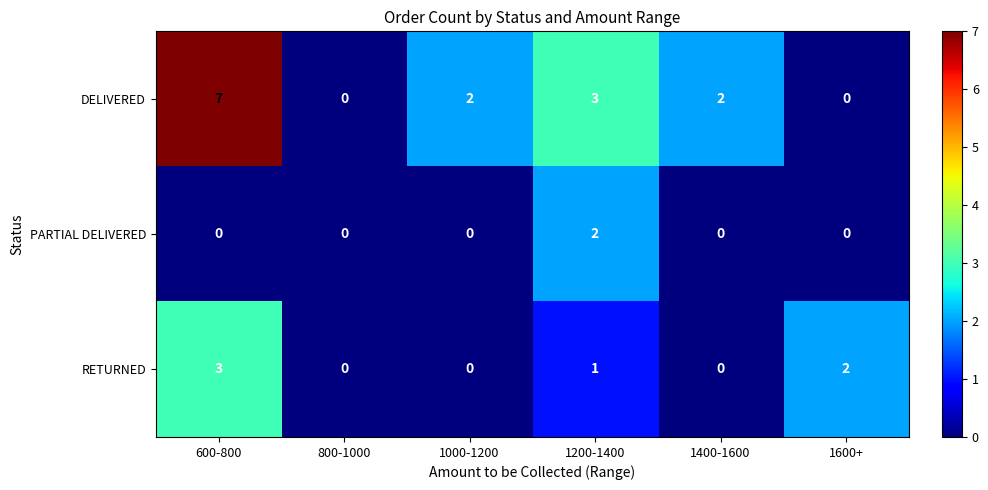

The value of DELIVERED at 1400-1600 is 1. True or false?

False